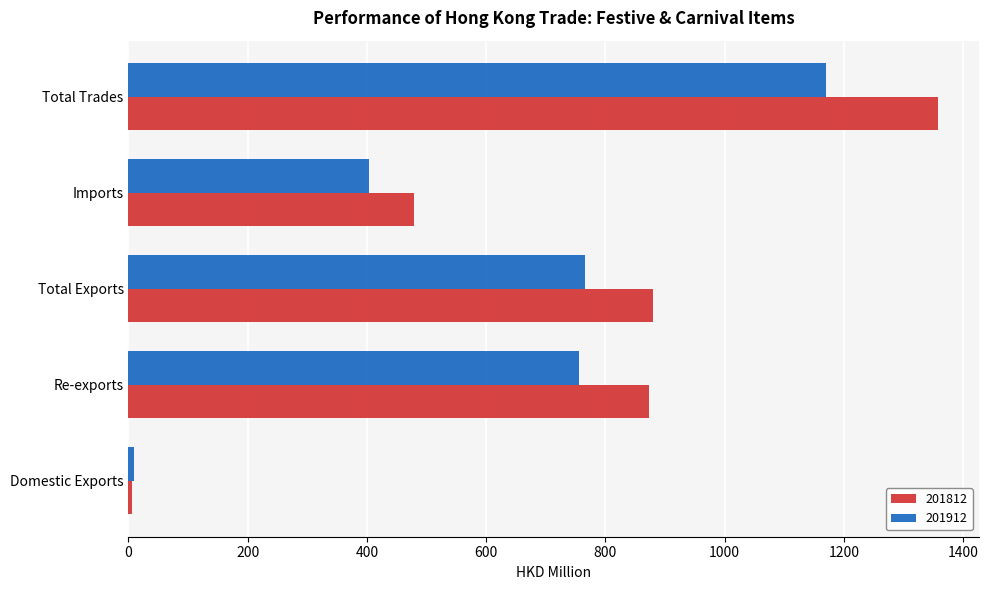

Which series has the widest spread of values?

201812